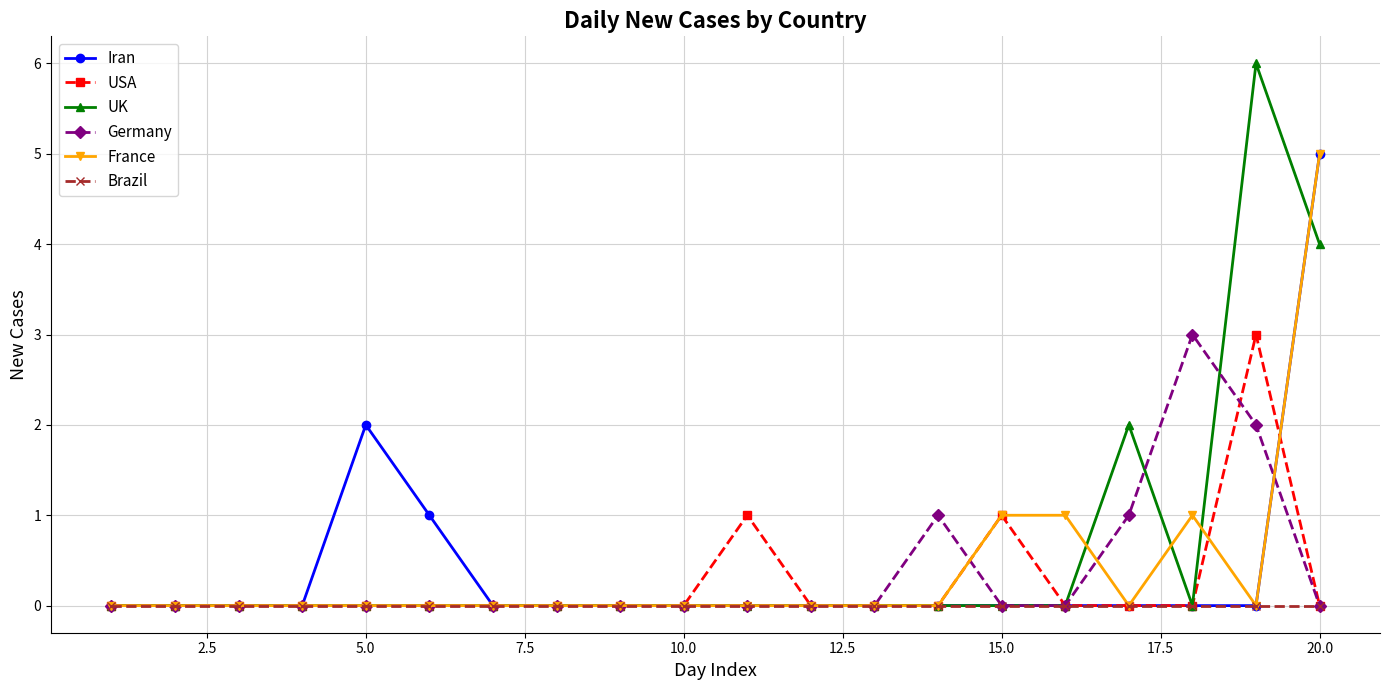

Which series has the widest spread of values?

UK